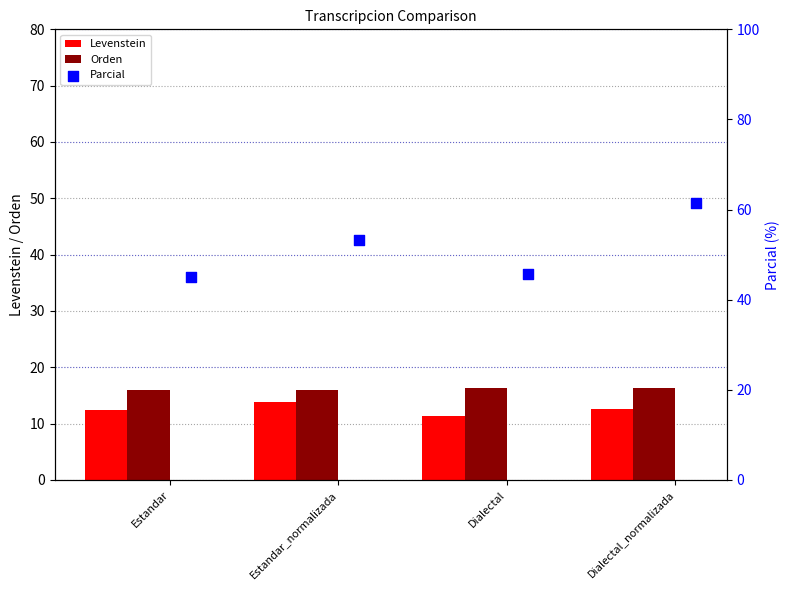

What is the approximate value of Orden at Dialectal?

16.3